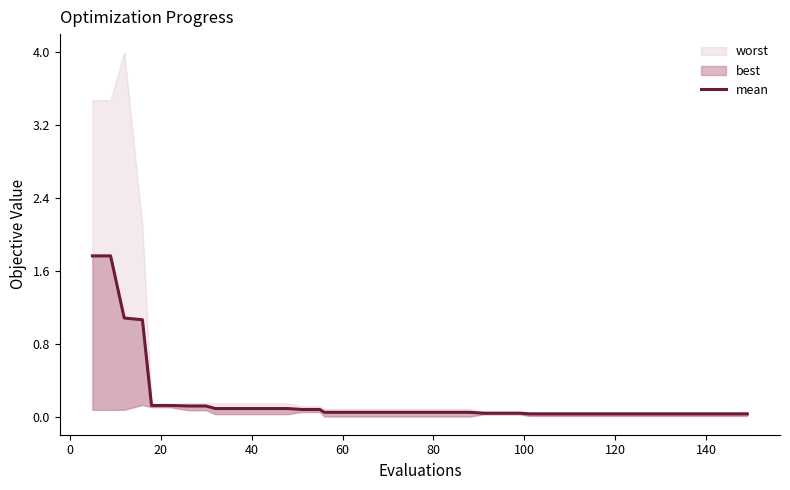

Reading left to right, what are all the values shown in this chart?

1.8	1.8	1.1	1.1	0.1	0.1	0.1	0.1	0.1	0.1	0.1	0.1	0.1	0.1	0.1	0.1	0.1	0.1	0.1	0.1	0.1	0.1	0.1	0.1	0.0	0.0	0.0	0.0	0.0	0.0	0.0	0.0	0.0	0.0	0.0	0.0	0.0	0.0	0.0	0.0